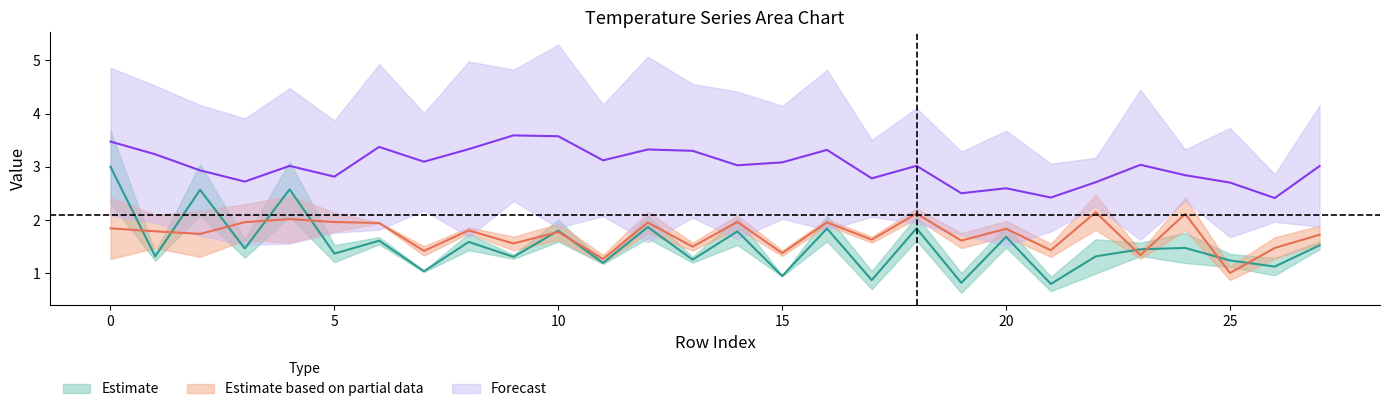

Between 19 and 11, which is larger?

11